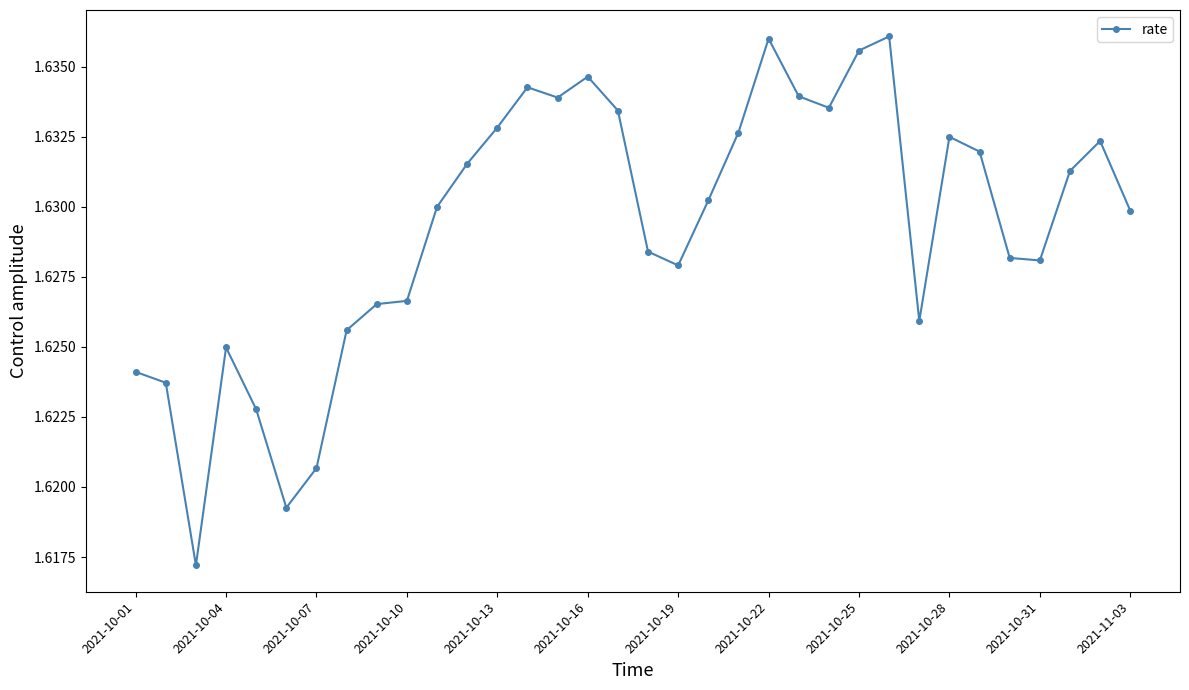

What is the sum of all values?

55.4